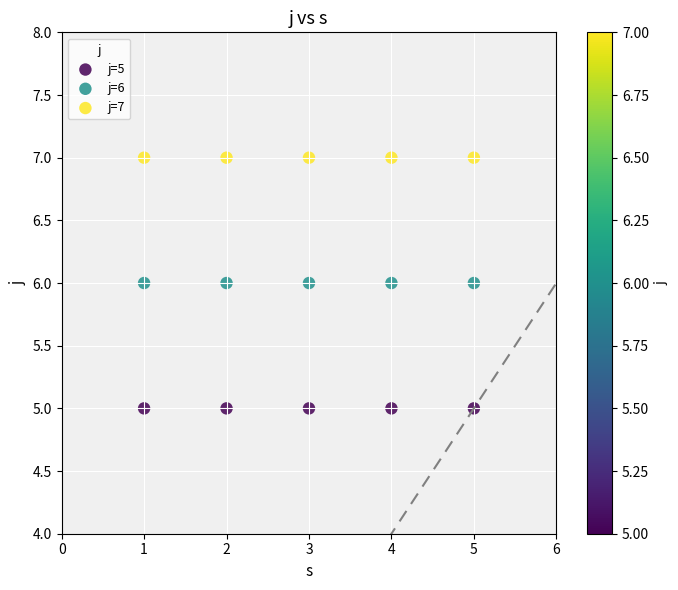

Which series contains the lowest Y value?

j=5